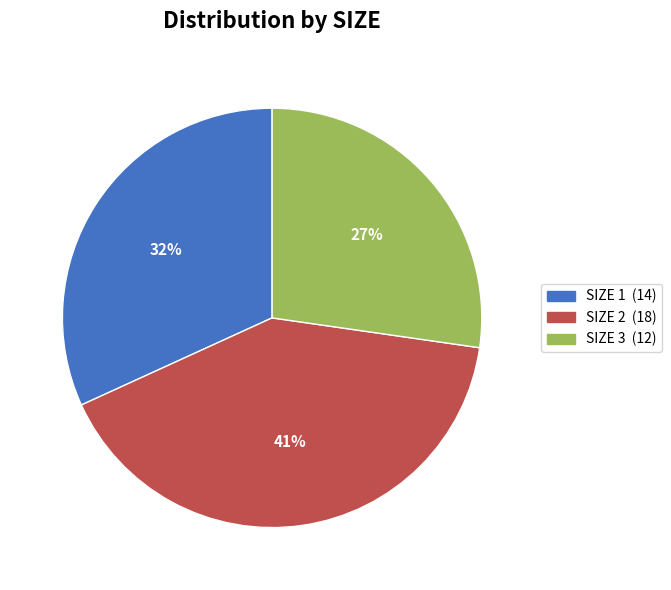

How many segments does this pie chart have?

3